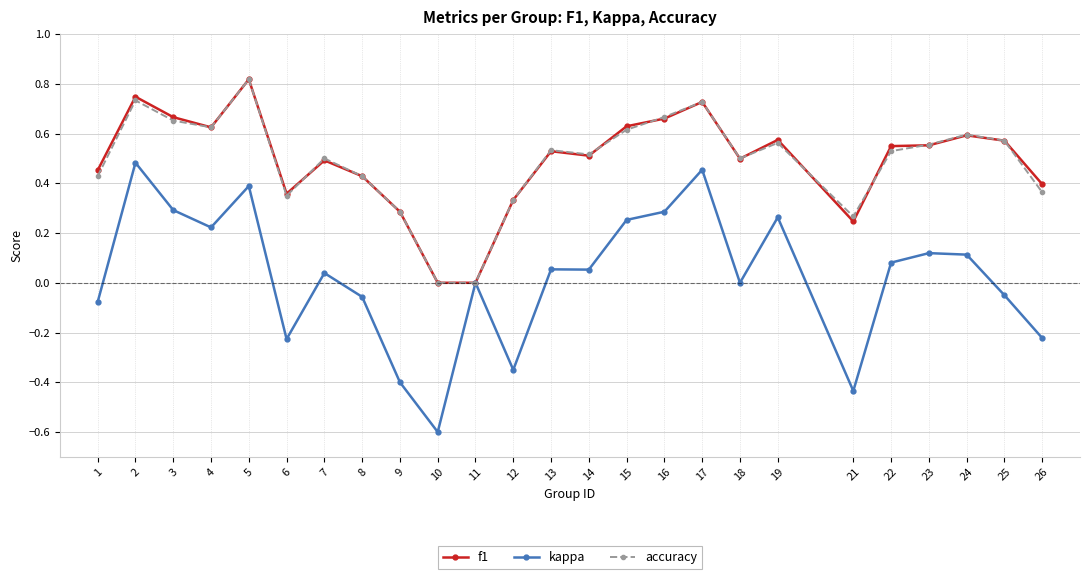

Between 8 and 22, which series saw the biggest shift?

kappa